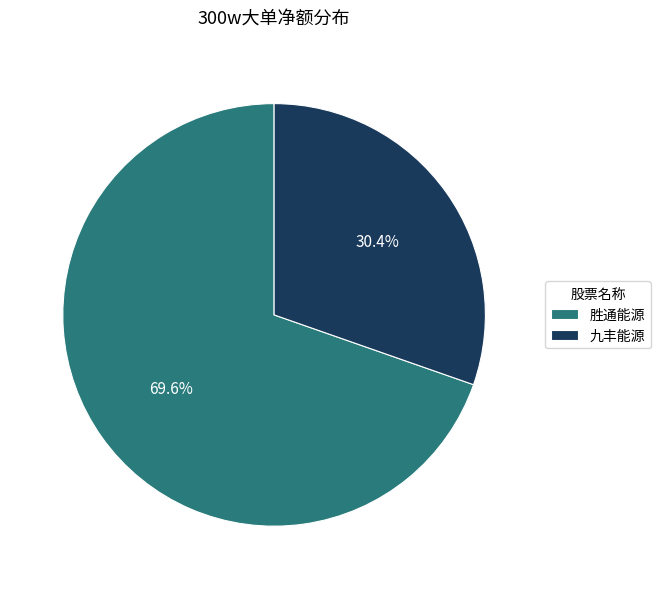

Combined, do 胜通能源 and 九丰能源 account for over 50%?

Yes